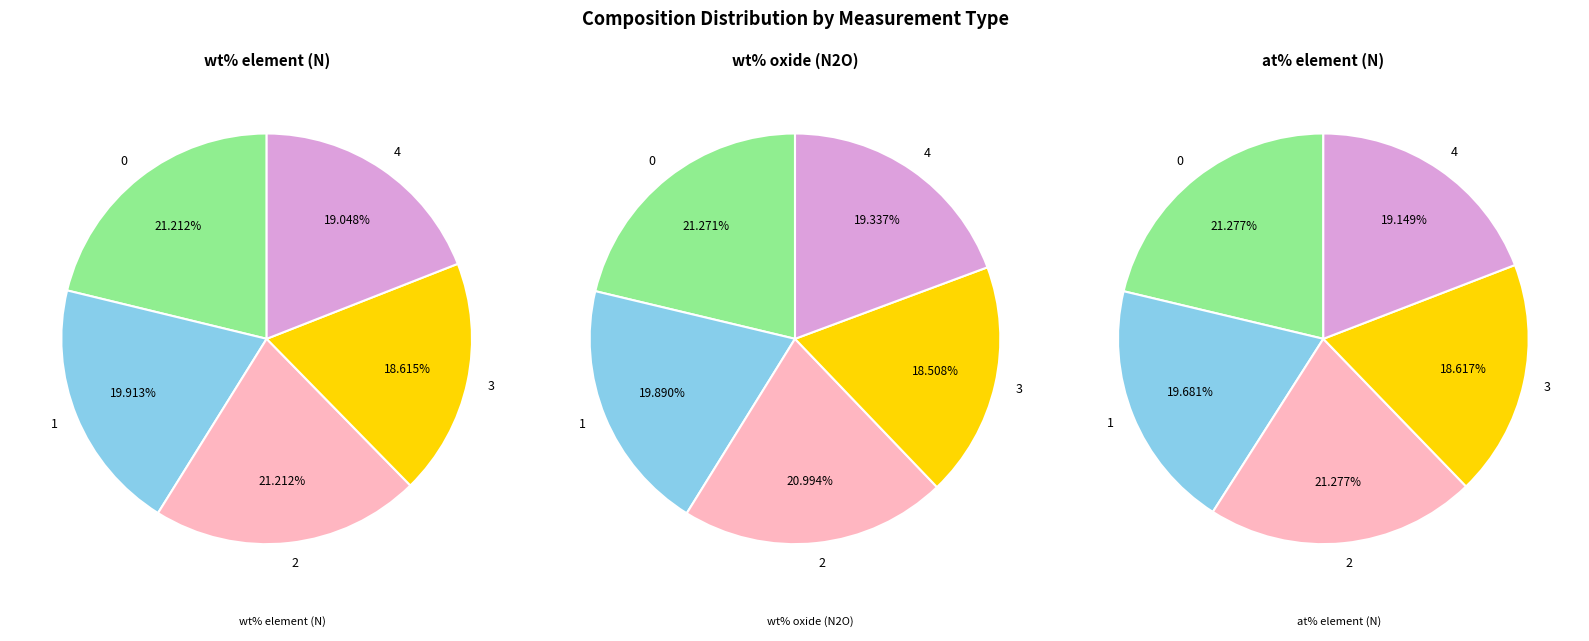

Combined, what portion of the pie is 1 and 4?

39.0%